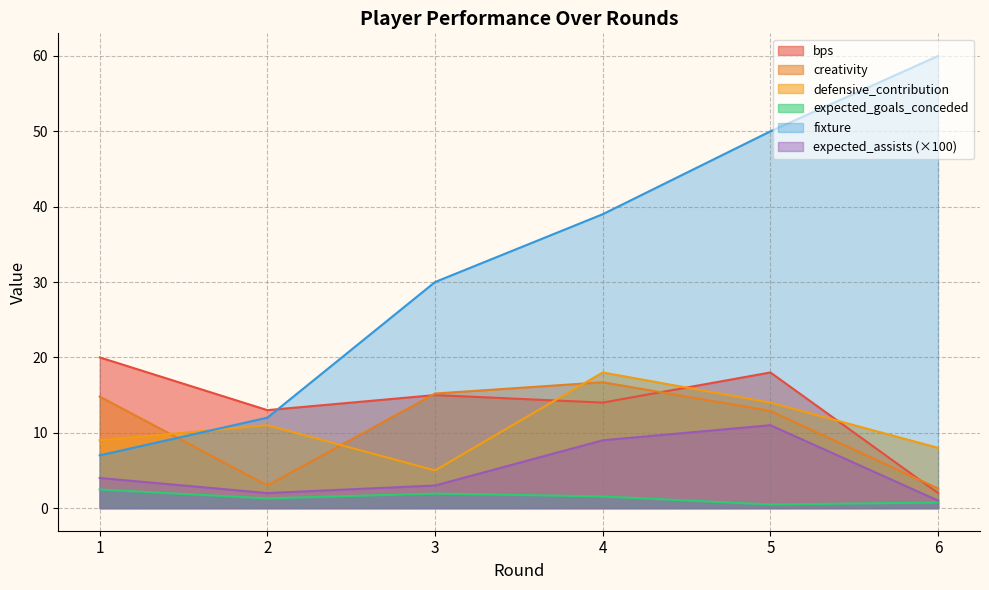

What is the total value across all series at 1?

57.3